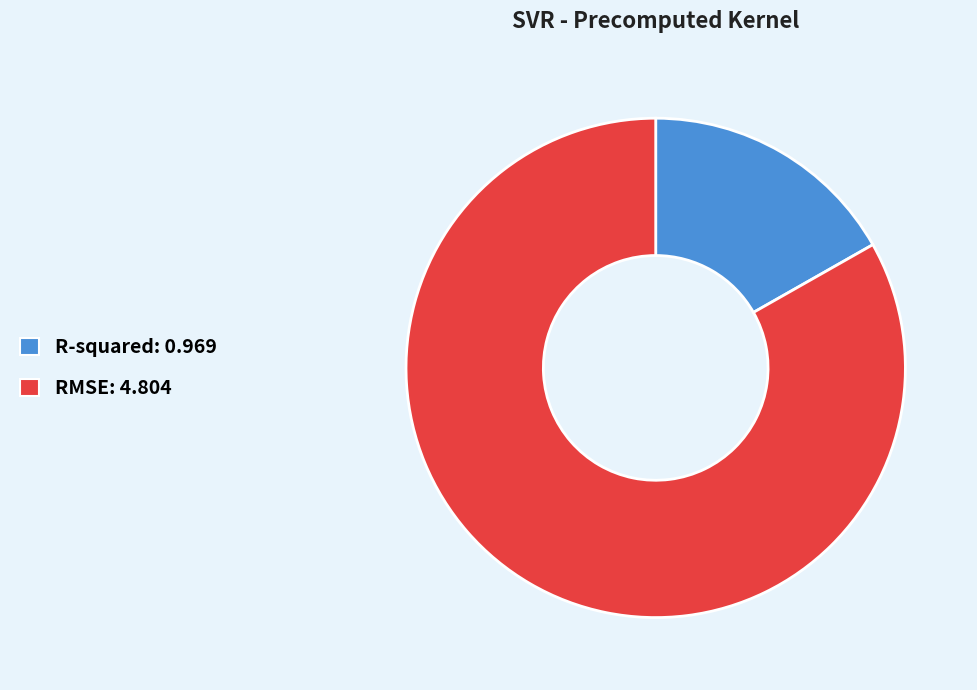

The R-squared slice represents 17% of the pie. True or false?

True